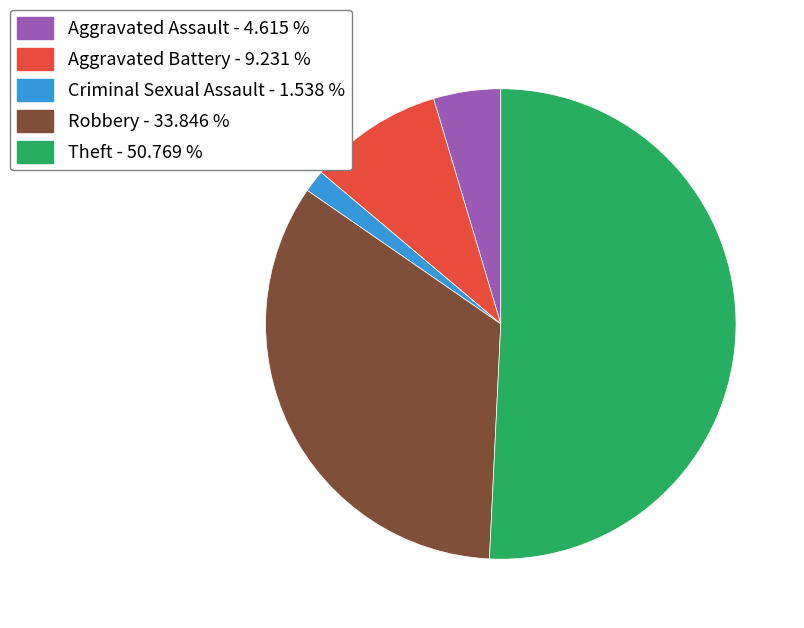

What is the majority slice?

Theft - 50.769 %